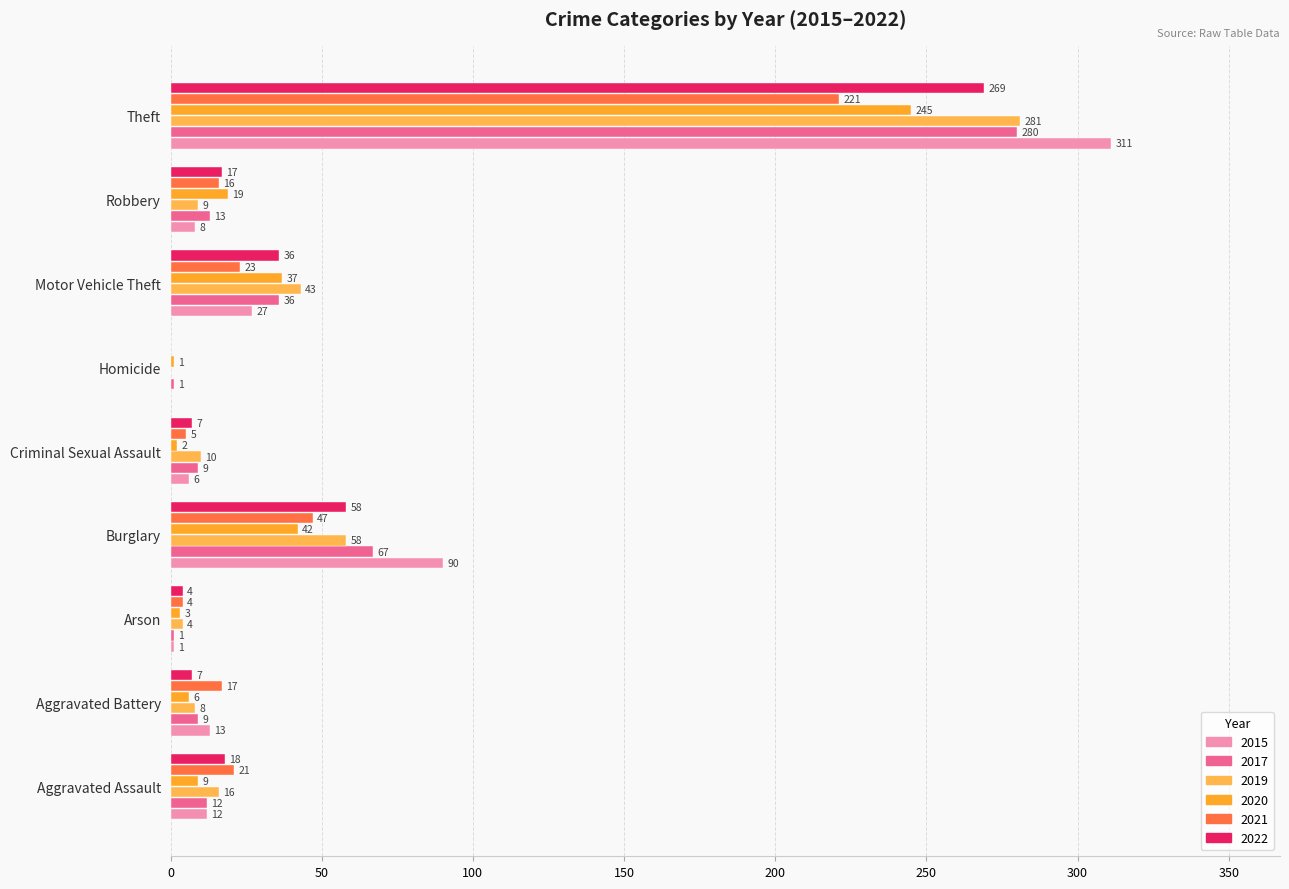

The value of 2022 at Aggravated Assault is 18. True or false?

True